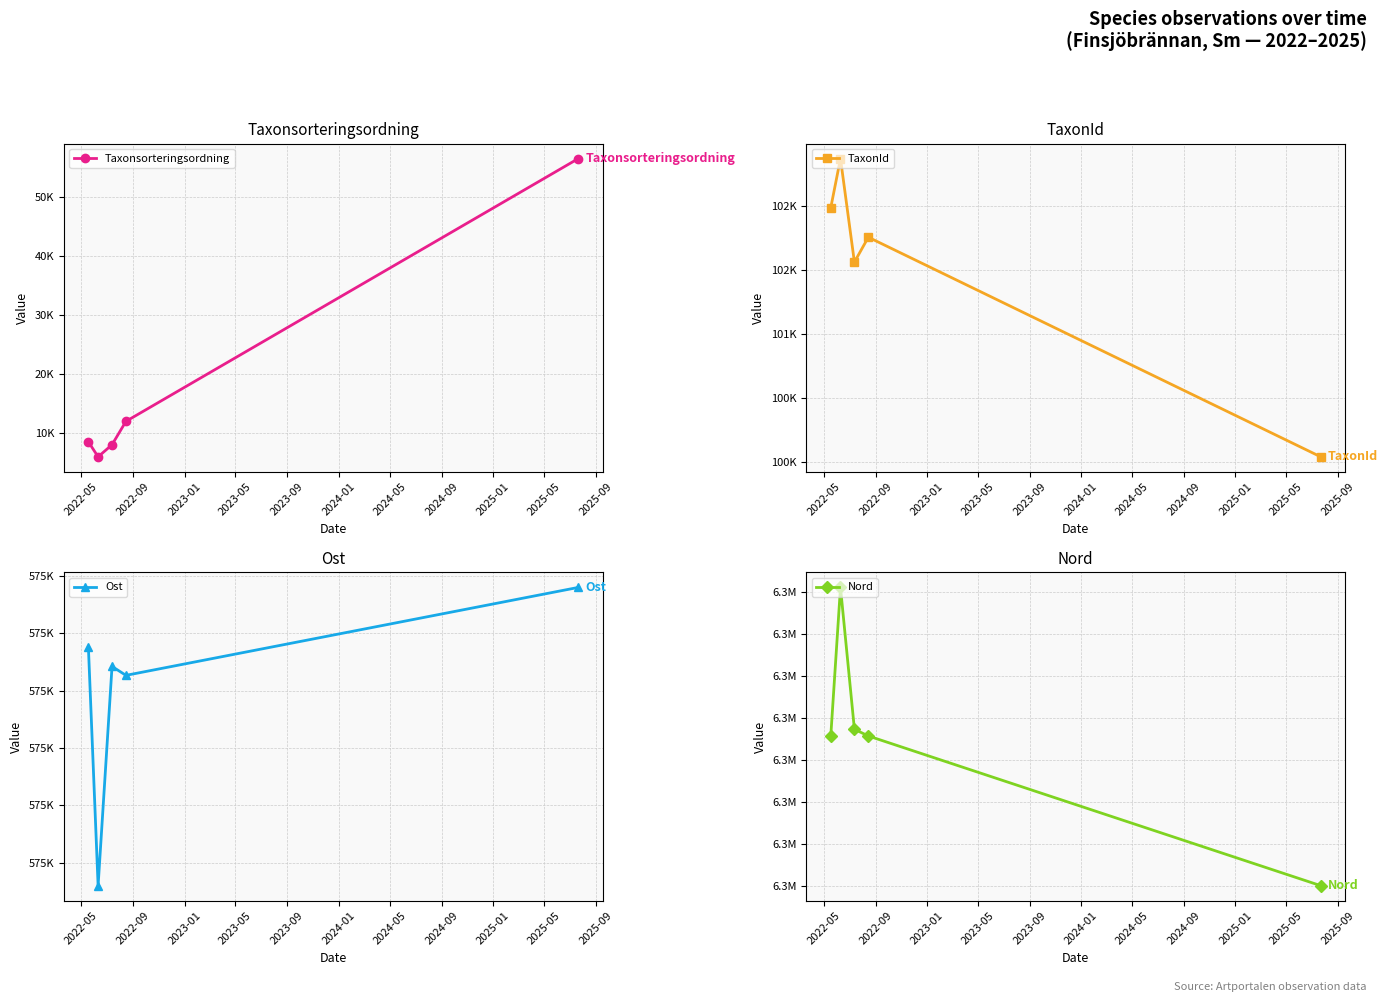

Reading left to right, list all the values displayed in this chart.

Taxonsorteringsordning: 8459.8	5910.0	7964.4	11942.0	56600.0
TaxonId: 101984.4	102367.7	101559.8	101754.0	100041.0
Ost: 575457.6	575416.0	575454.2	575452.7	575468.0
Nord: 6336289.3	6336378.0	6336293.3	6336289.3	6336200.0